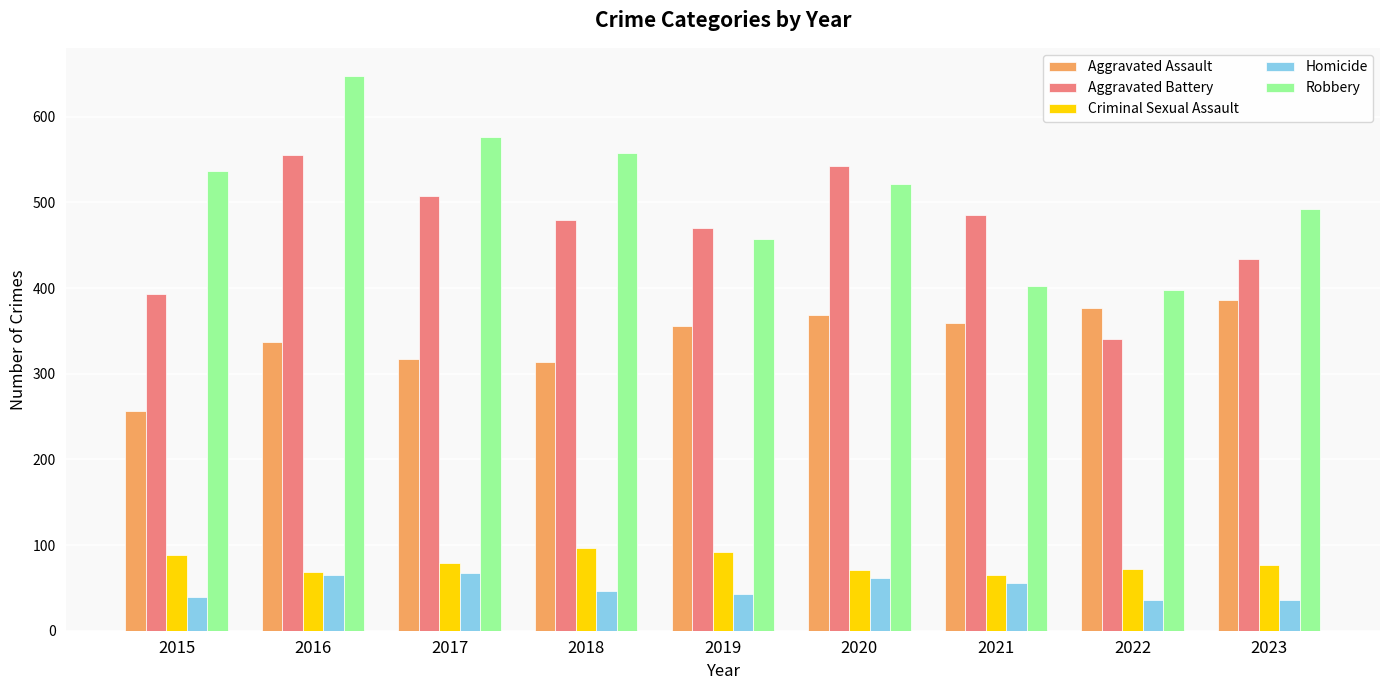

Does the chart contain stacked bars?

No